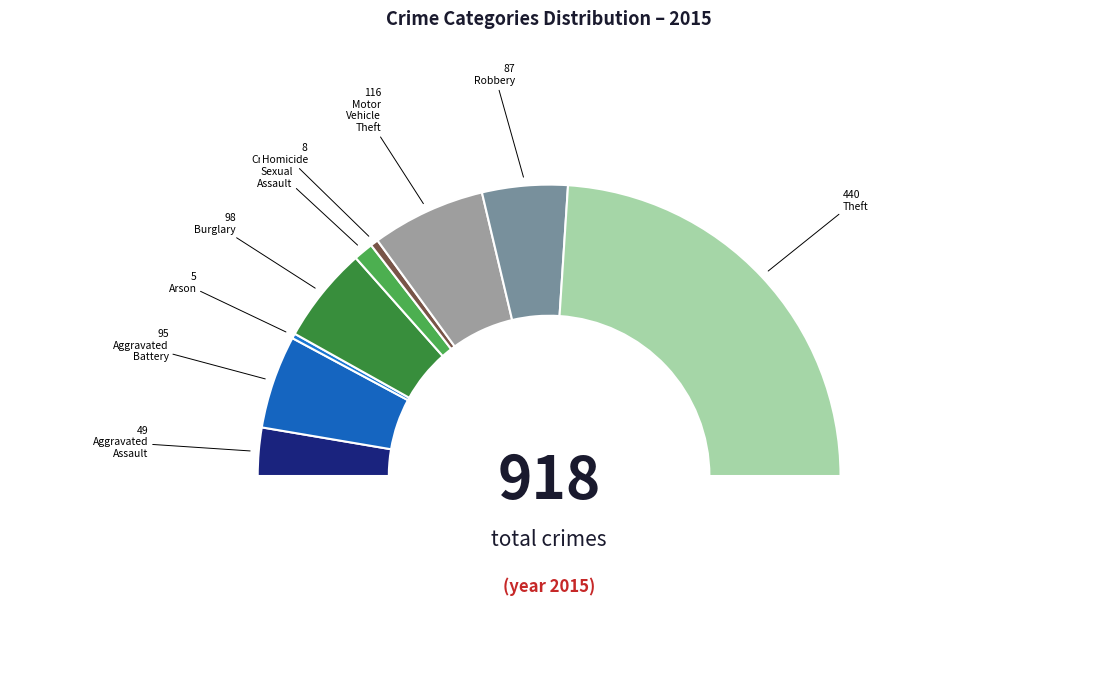

Do Motor Vehicle Theft and Arson together represent more than half of the pie?

No